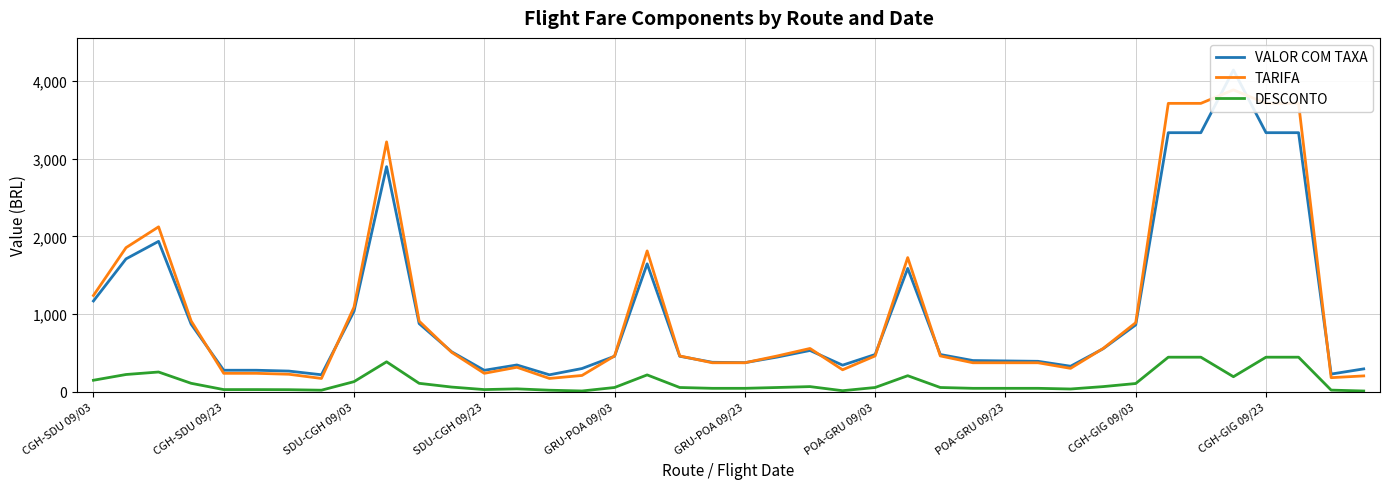

At which category is the sum across all series the highest?

35